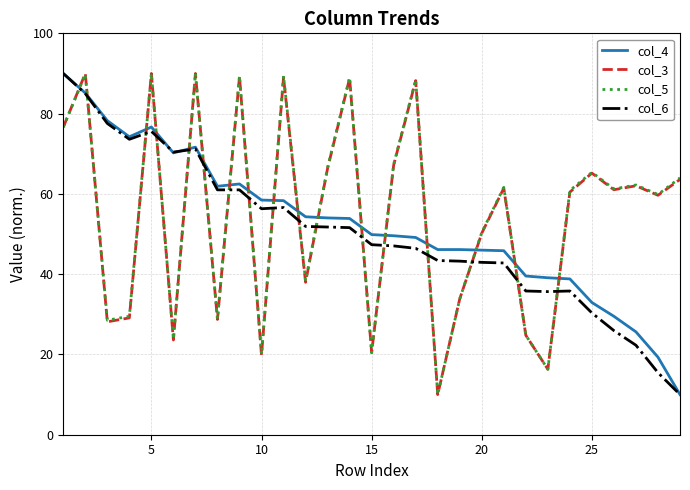

Which series ends up on top after the final intersection of col_6 and col_5?

col_5